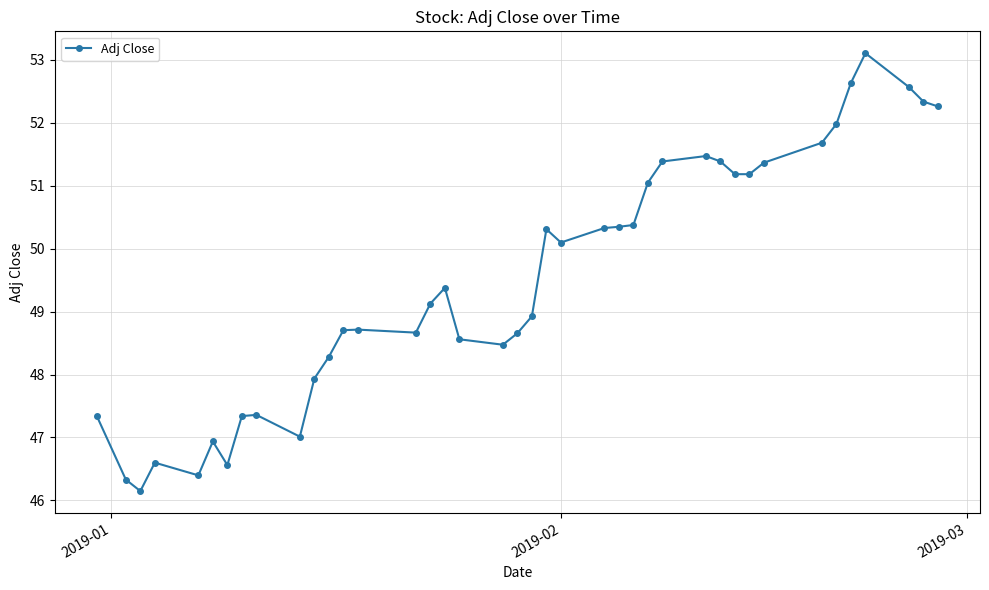

How many lines are shown in the chart?

1